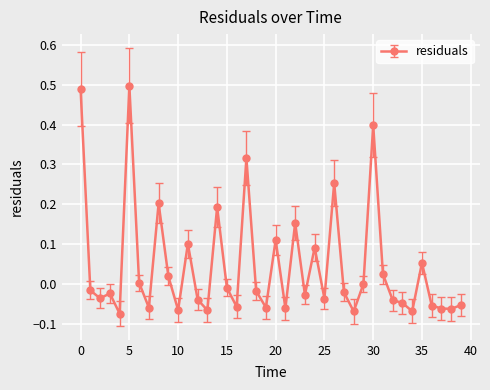

What is the difference between the second highest and second lowest values?

0.6